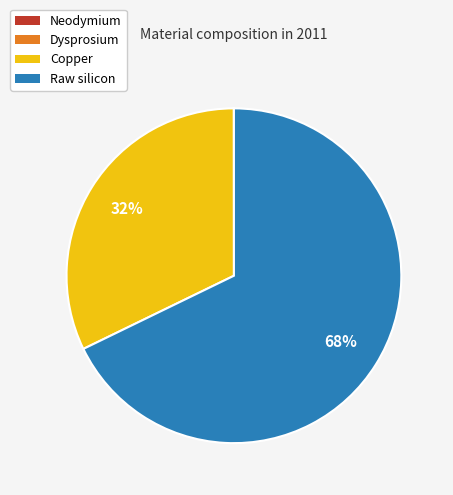

Is it true that Raw silicon is 68% of the pie?

True